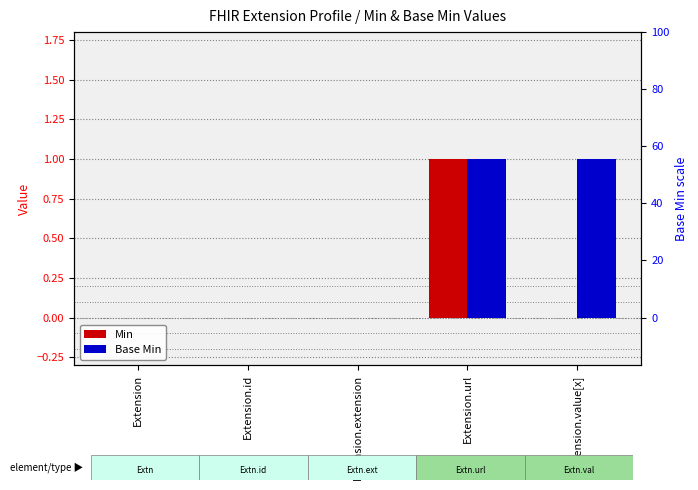

Which series changed the most between Extension.id and Extension.value[x]?

Base Min